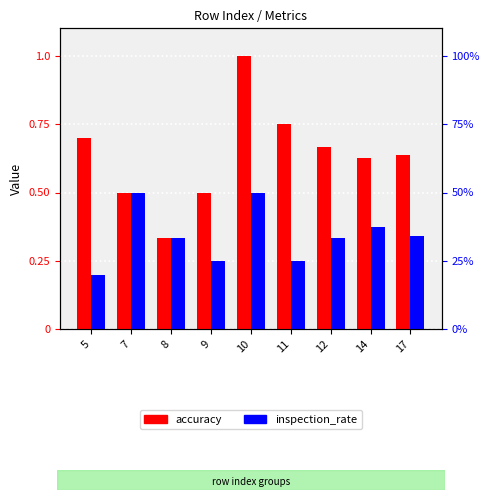

Which series has the largest total across all categories?

accuracy